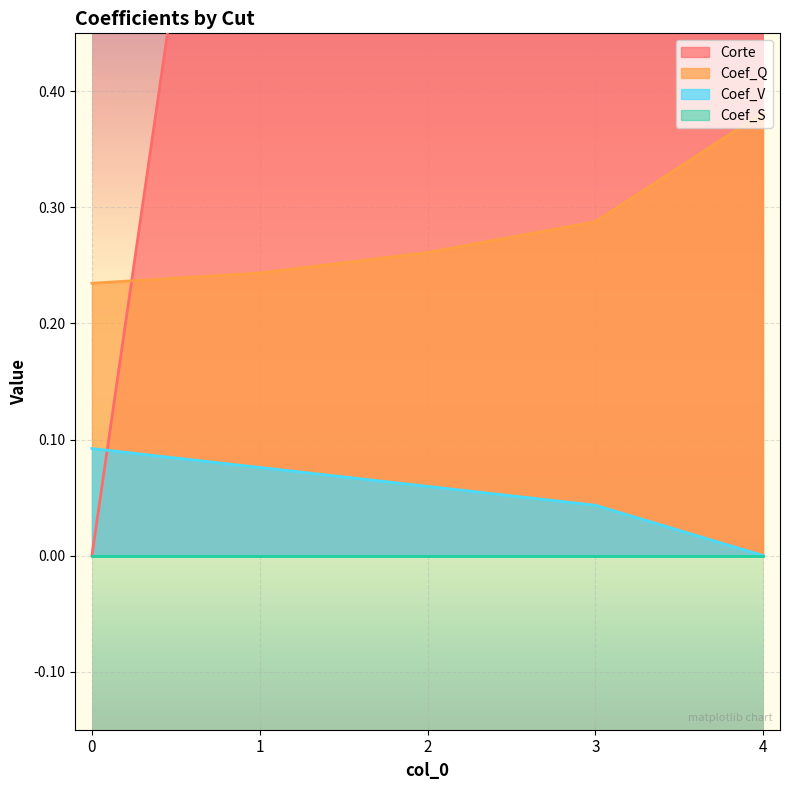

Rank the categories by Corte value from lowest to highest.

0, 1, 2, 3, 4